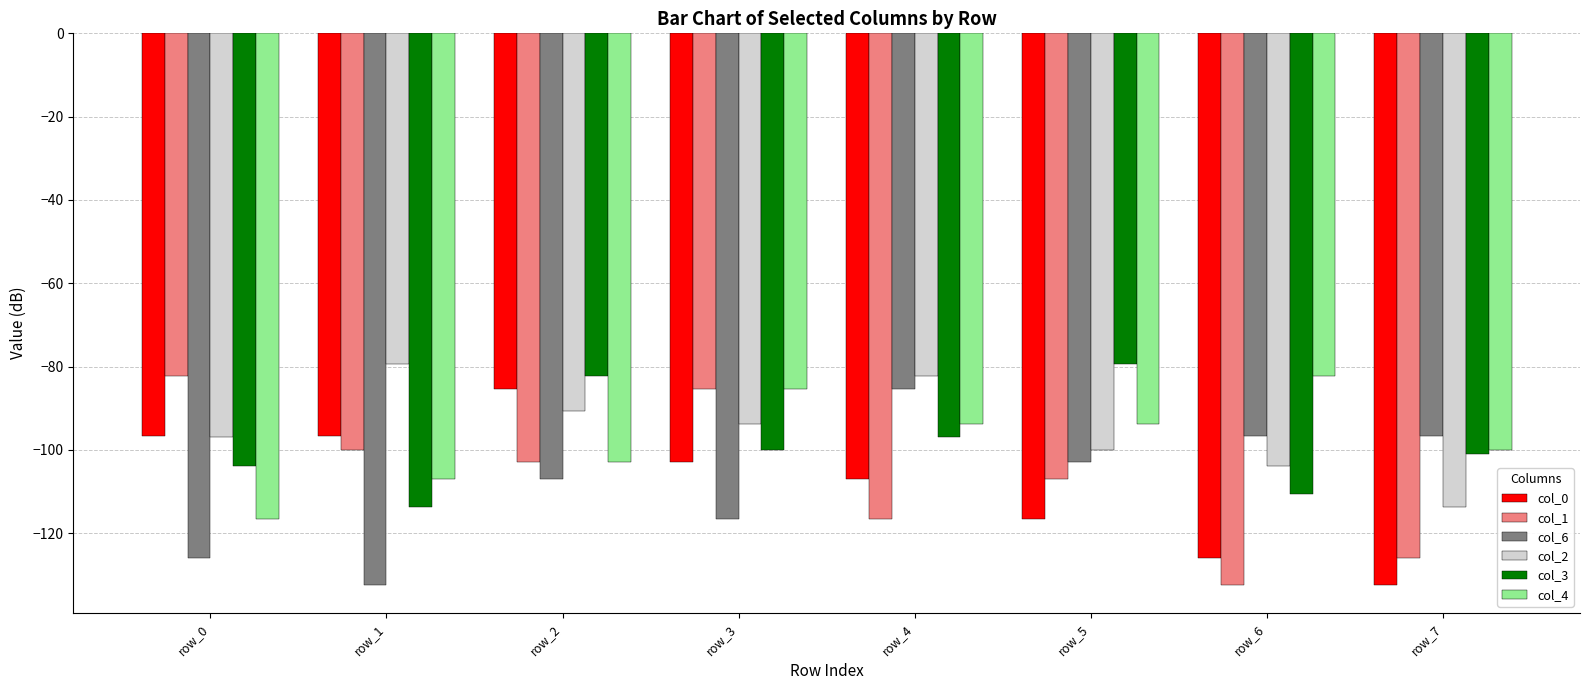

At which label is col_4 closest to -99?

row_7